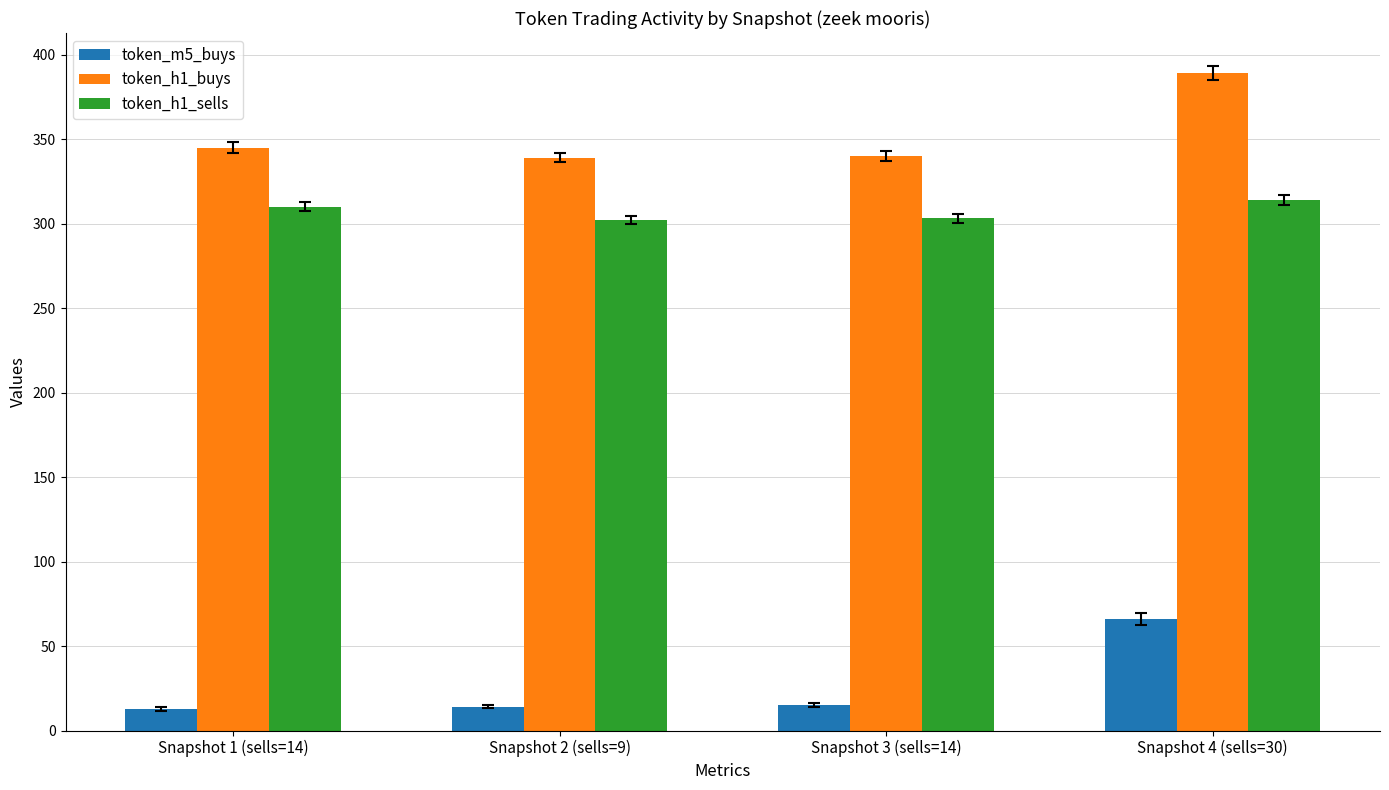

What is the maximum value for token_m5_buys?

66